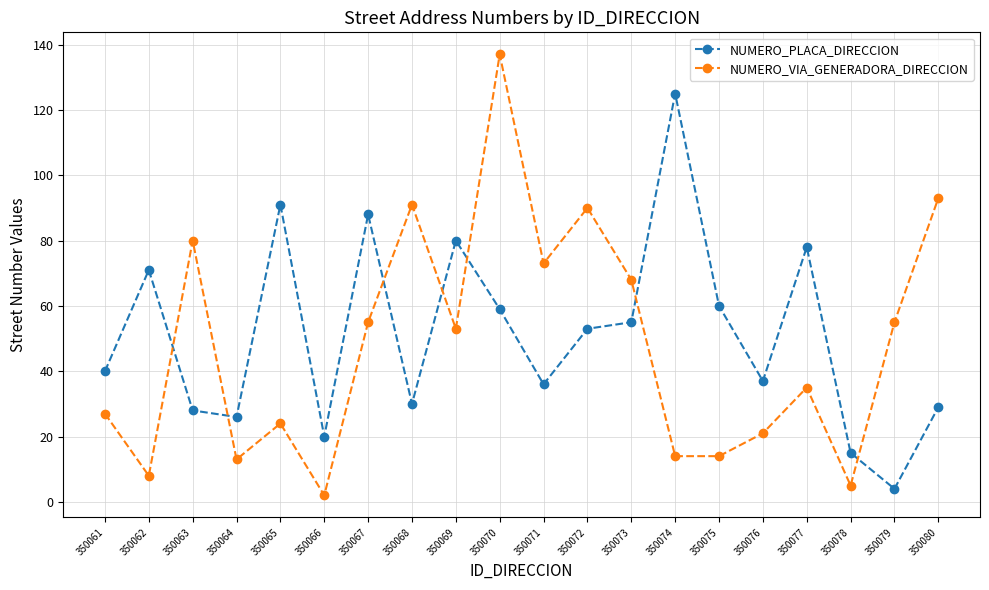

Where do NUMERO_PLACA_DIRECCION and NUMERO_VIA_GENERADORA_DIRECCION first cross each other?

350062 and 350063